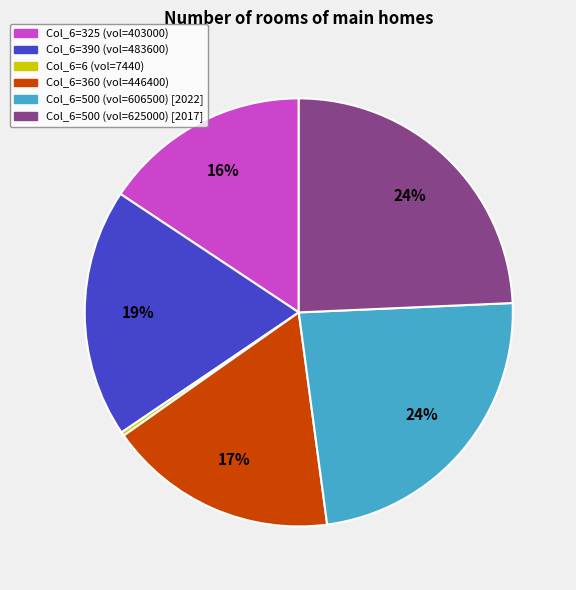

How many segments does this pie chart have?

6